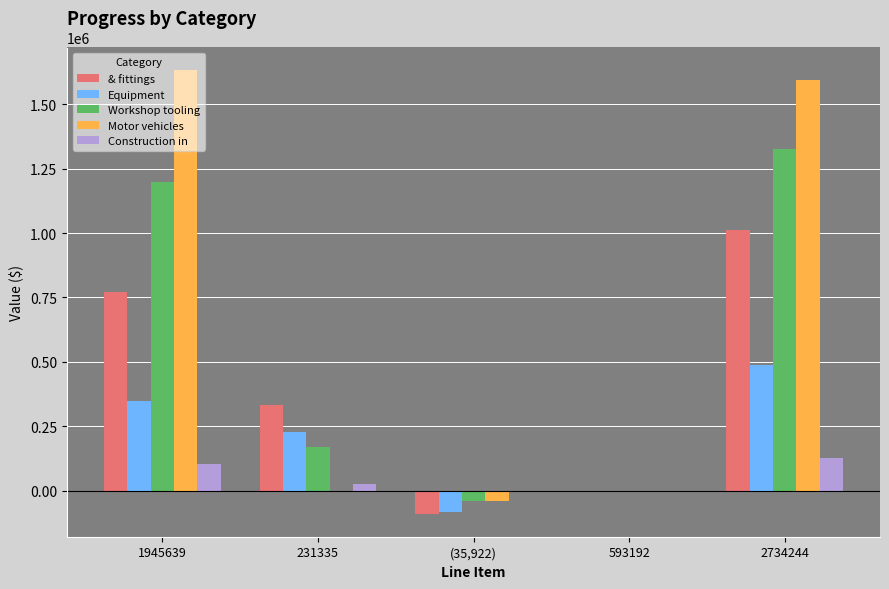

Does the chart contain stacked bars?

No